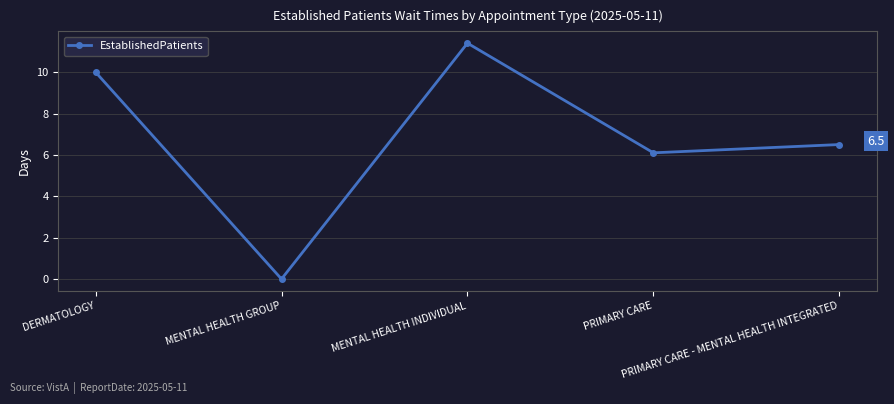

At which label does the data first exceed 6?

DERMATOLOGY